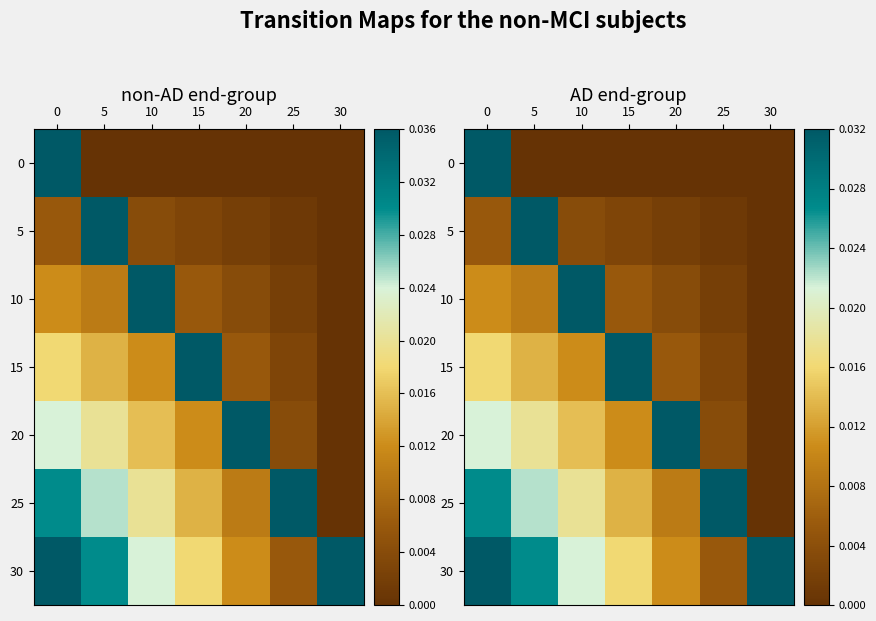

Count the 25 values in the range 0 to 1.

7